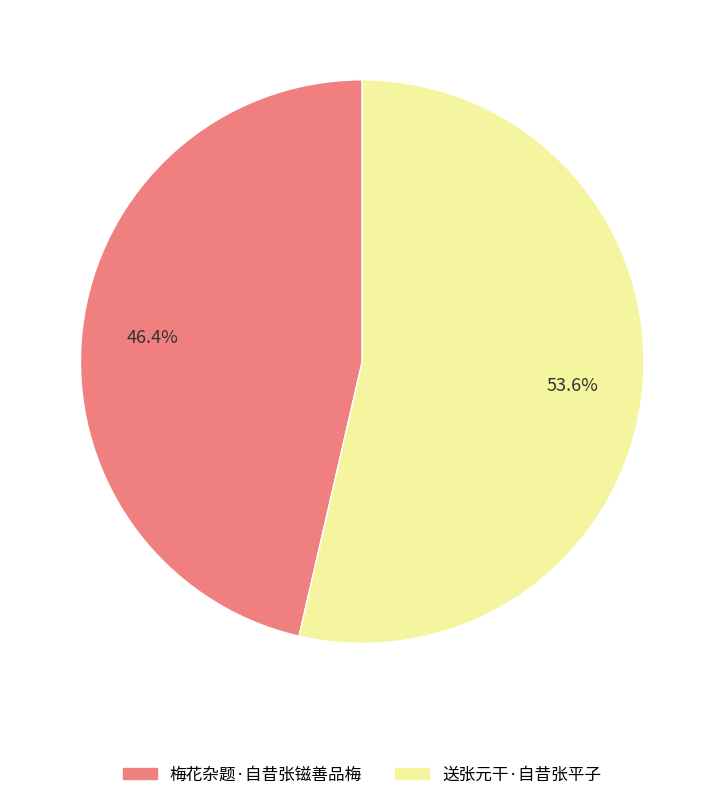

Which category has the smallest portion of the pie?

梅花杂题·自昔张镃善品梅